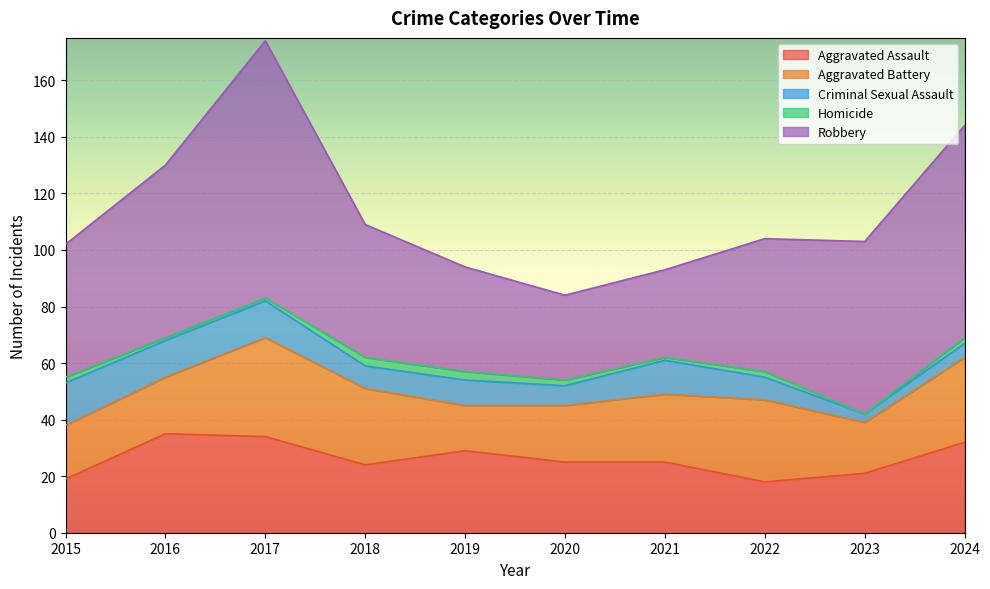

True or false: Aggravated Assault and Homicide cross at least once.

False